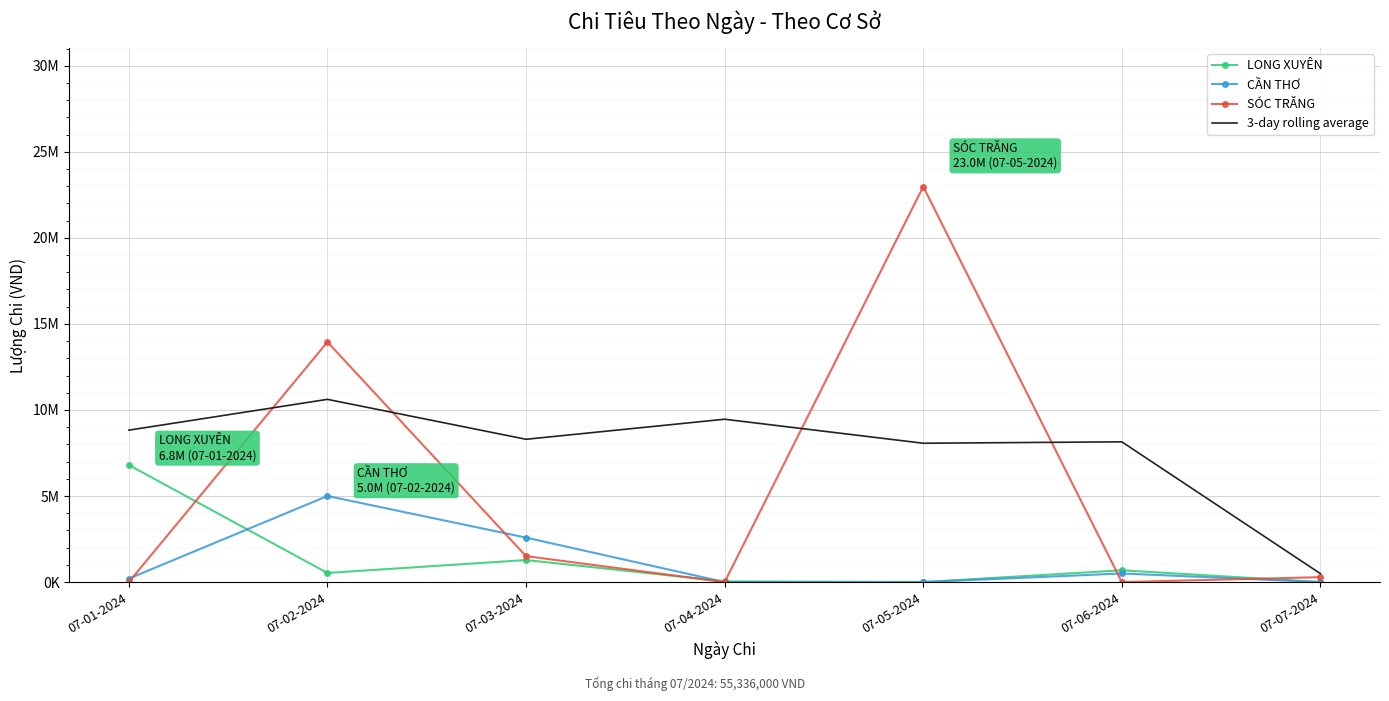

What are all the series names shown in the legend?

LONG XUYÊN, CẦN THƠ, SÓC TRĂNG, 3-day rolling average